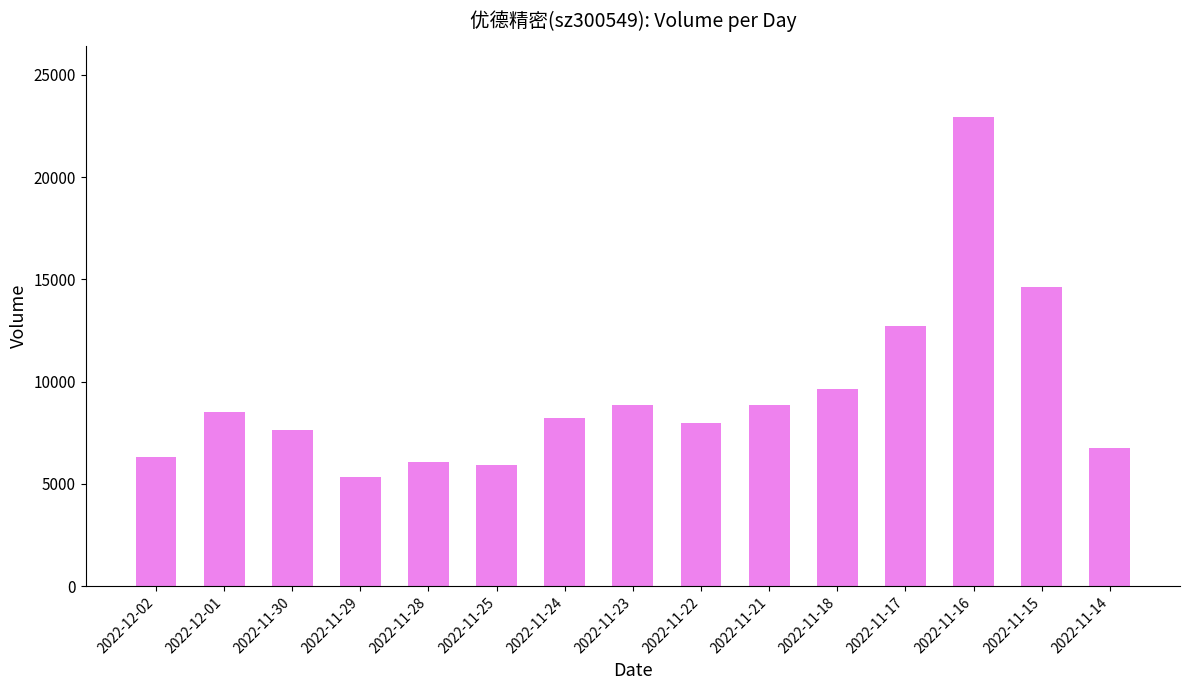

At which category does the chart reach its minimum across all series?

2022-11-29